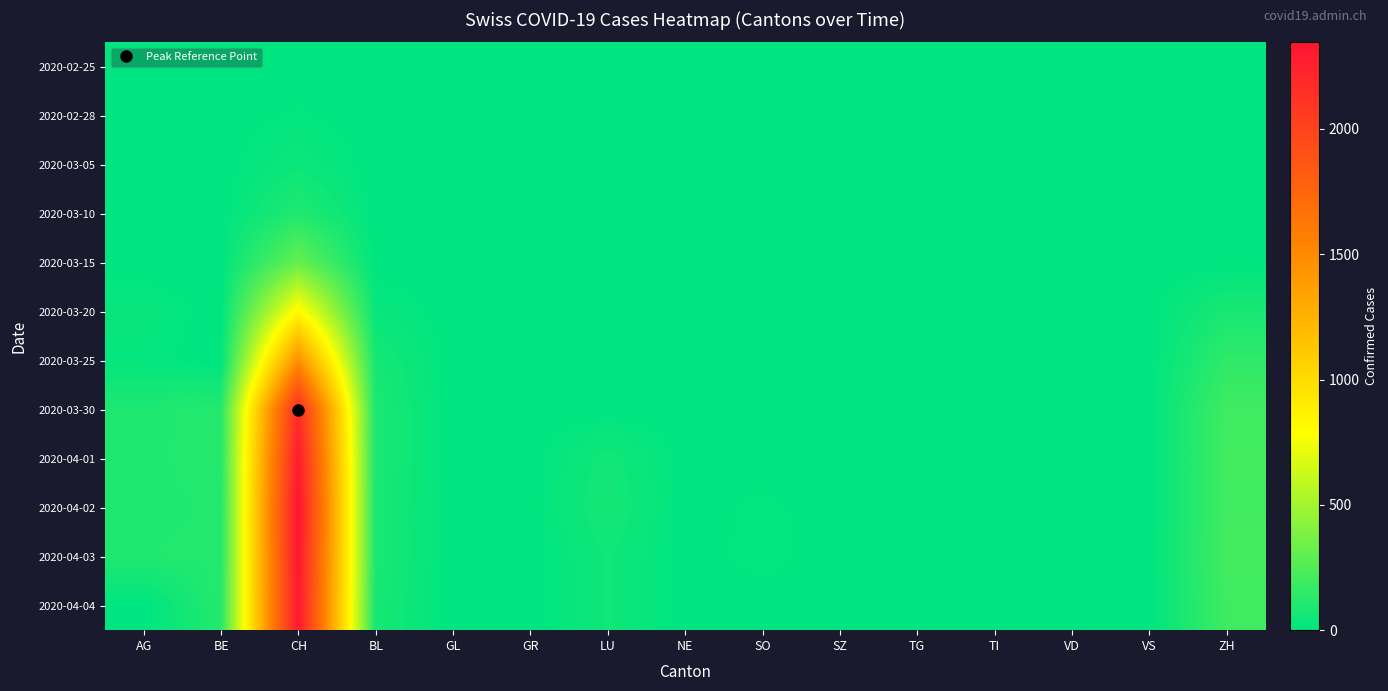

At which category does the chart reach its peak across all series?

CH